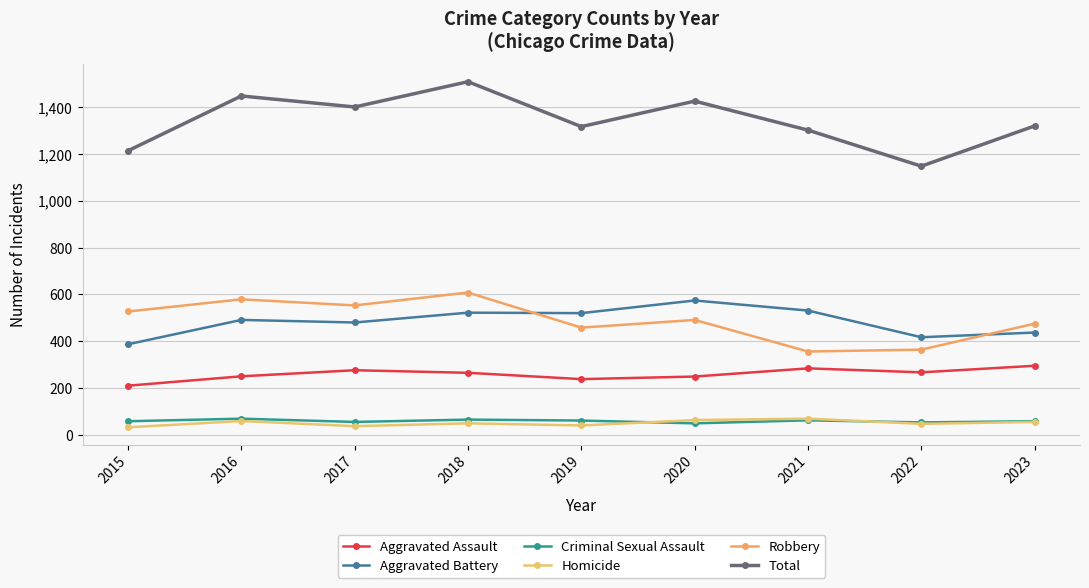

What is the value of the Criminal Sexual Assault point at the 1st from the left?

58